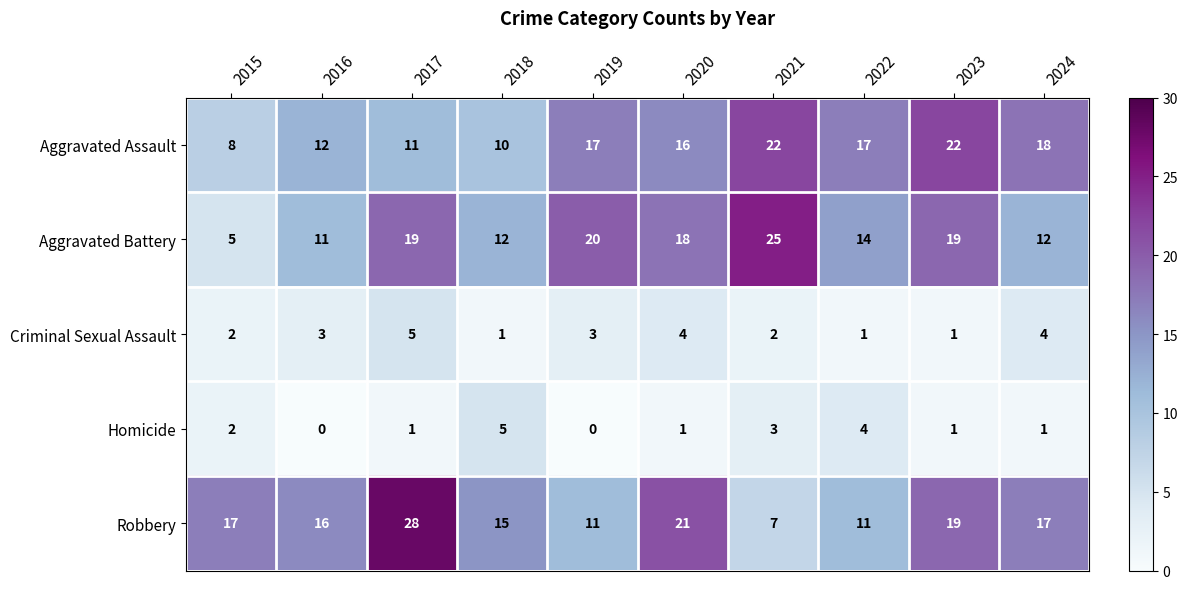

Count the number of data series in this chart.

5